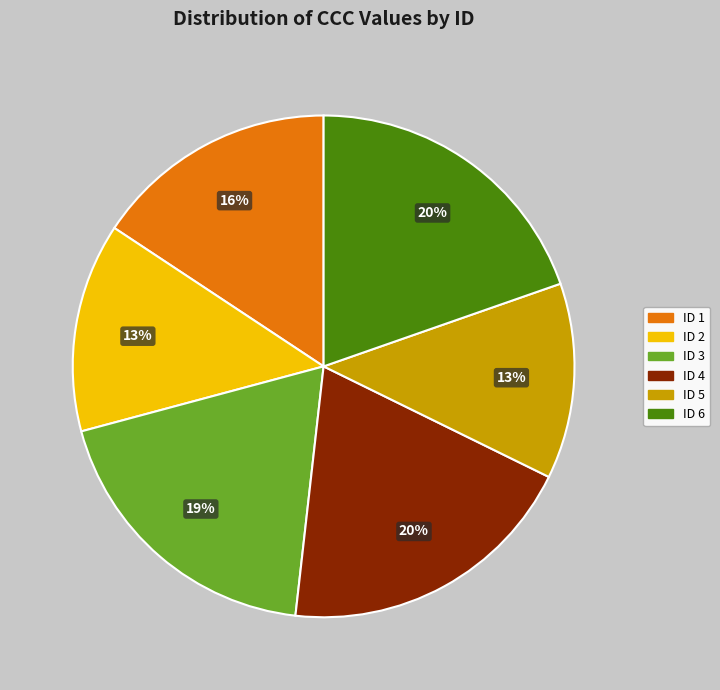

True or false: ID 4 accounts for 20% of the total.

True